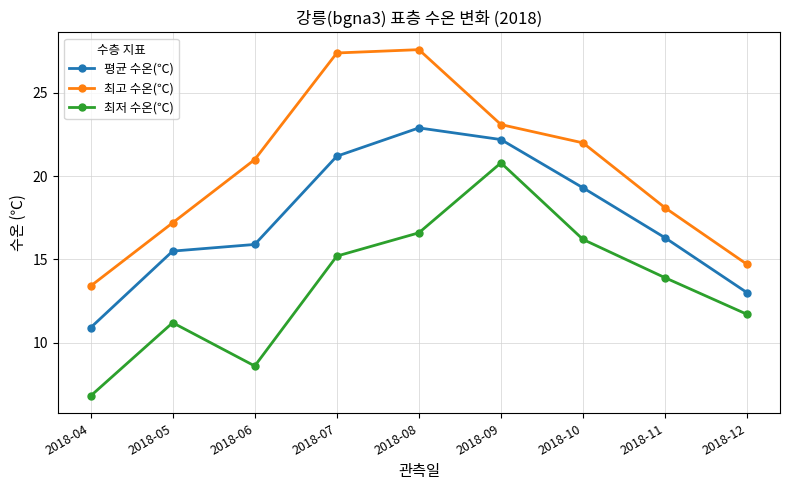

Which series has the largest total across all categories?

최고 수온(℃)